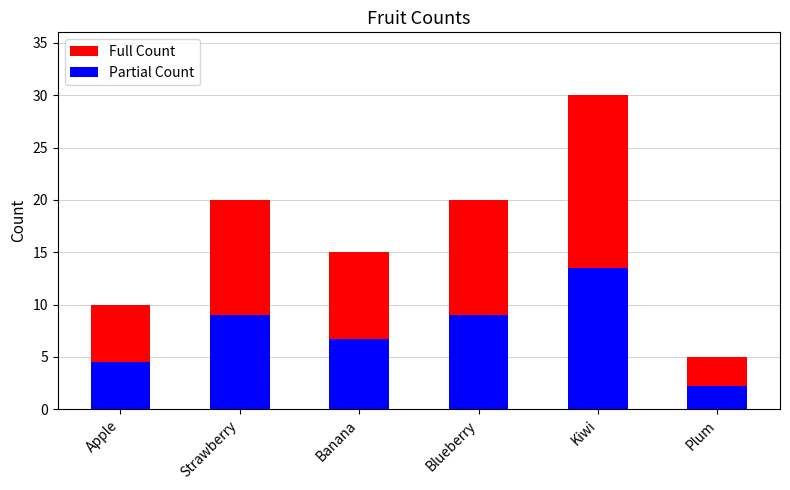

Which series has the largest total across all categories?

Full Count